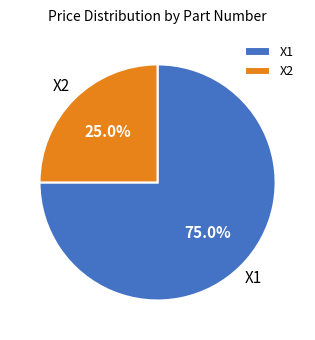

Which slice is the largest?

X1